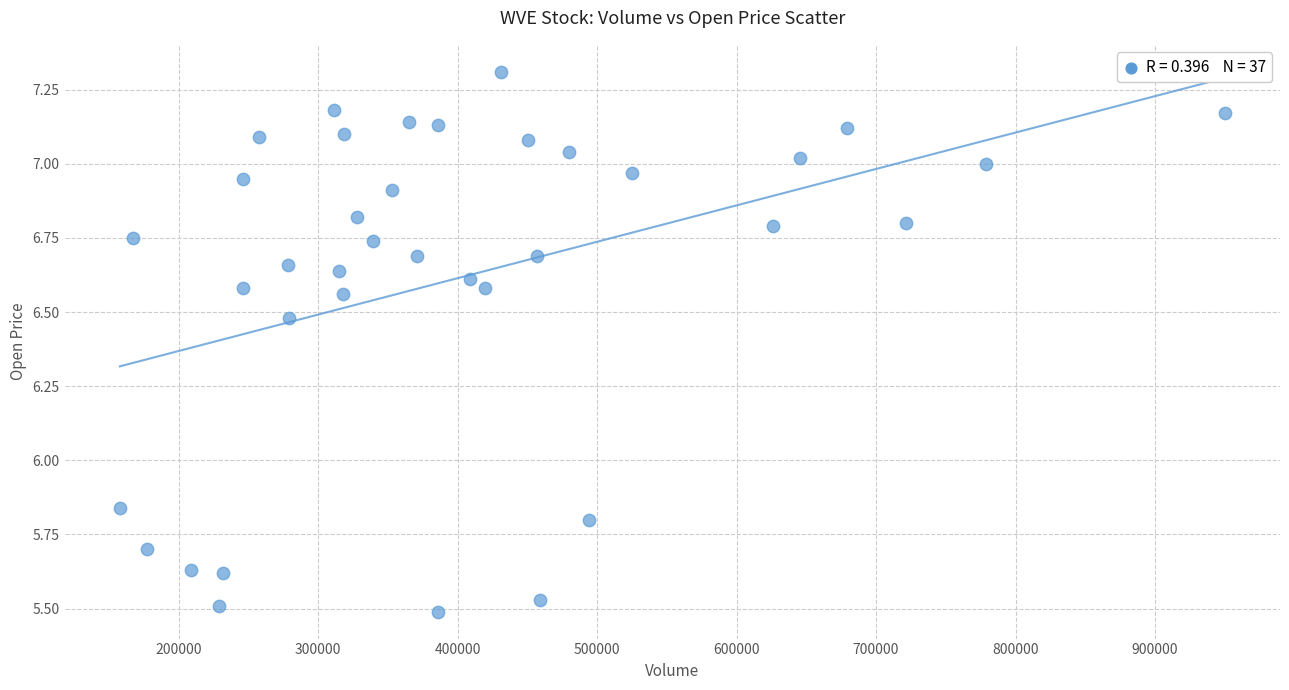

What is the range of Y values (max minus min)?

1.8